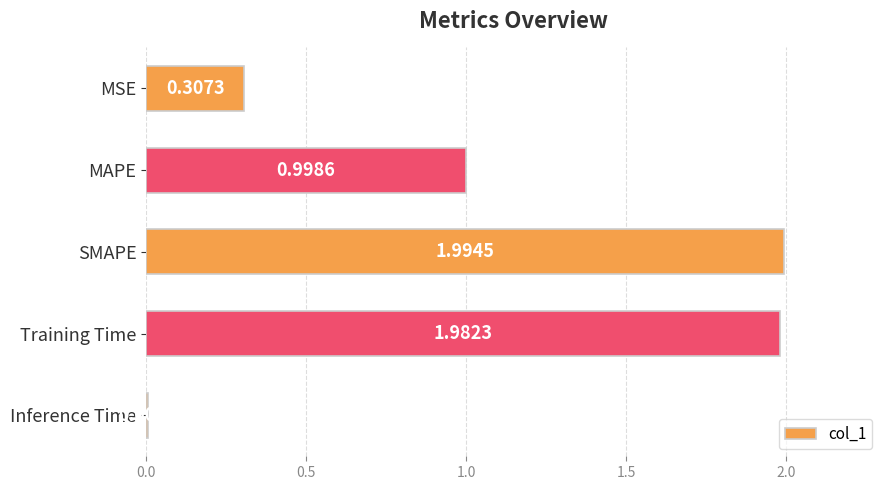

At which label is the value closest to 1?

MAPE